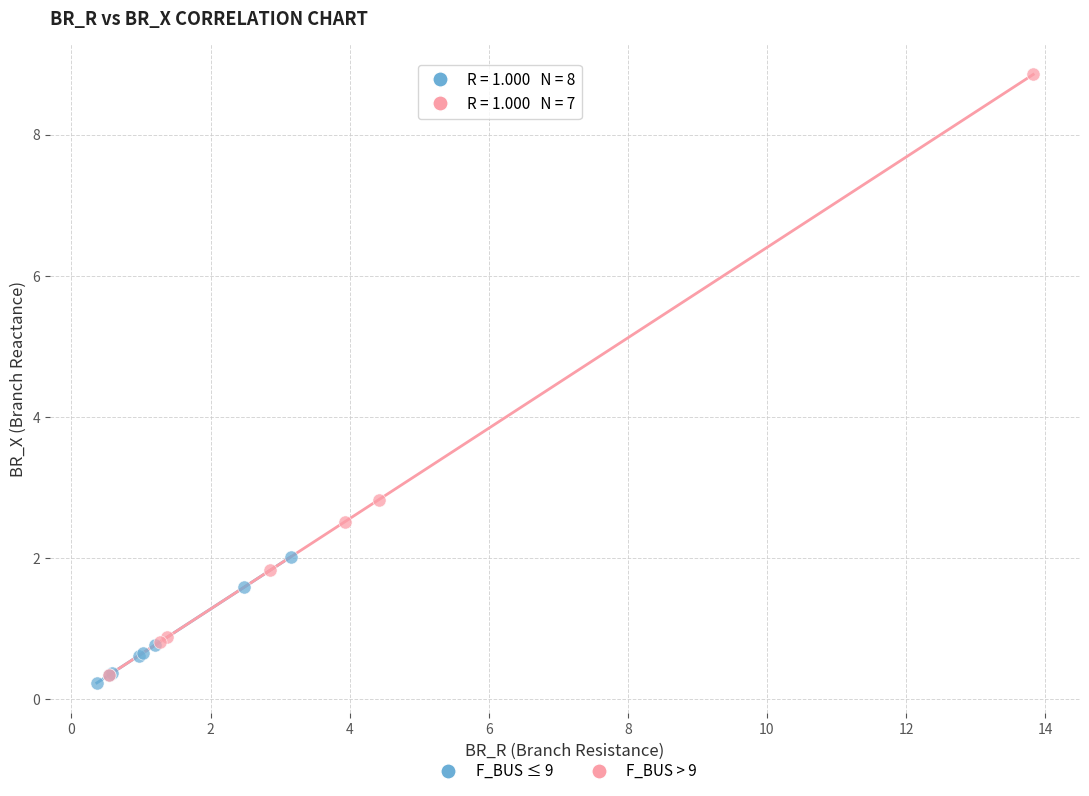

Which series contains the lowest Y value?

F_BUS ≤ 9